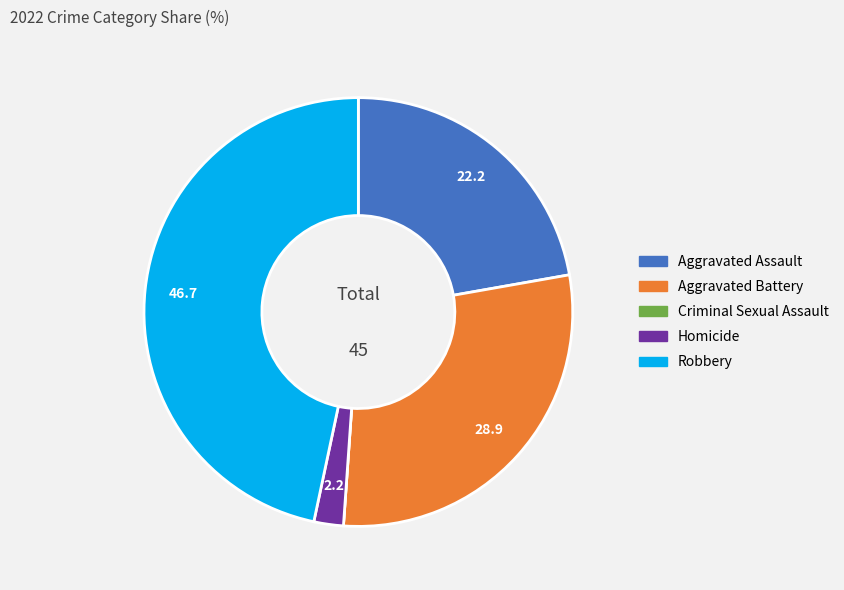

Do Homicide and Aggravated Assault together represent more than half of the pie?

No